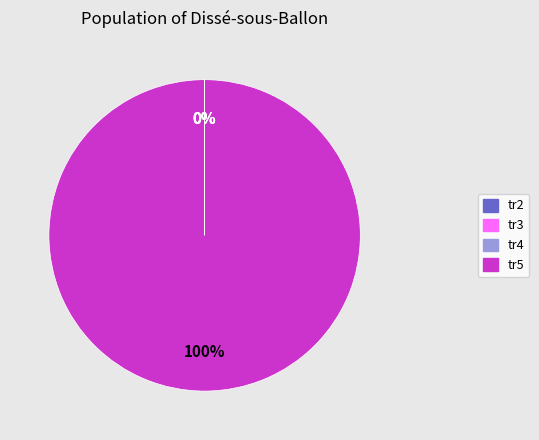

True or false: tr5 accounts for 100% of the total.

True